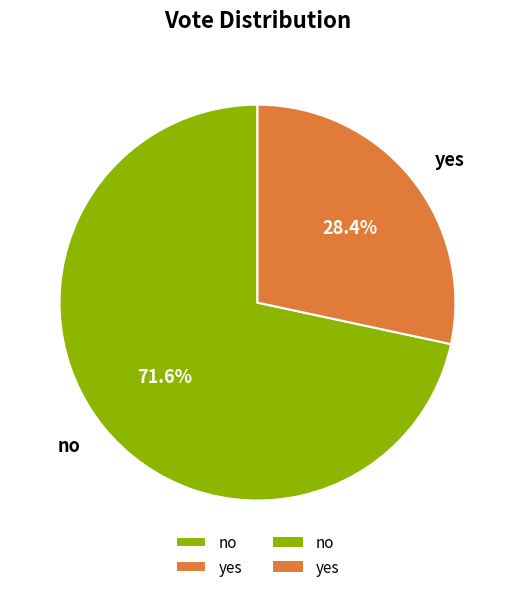

To the nearest percent, what is the average slice percentage?

50%